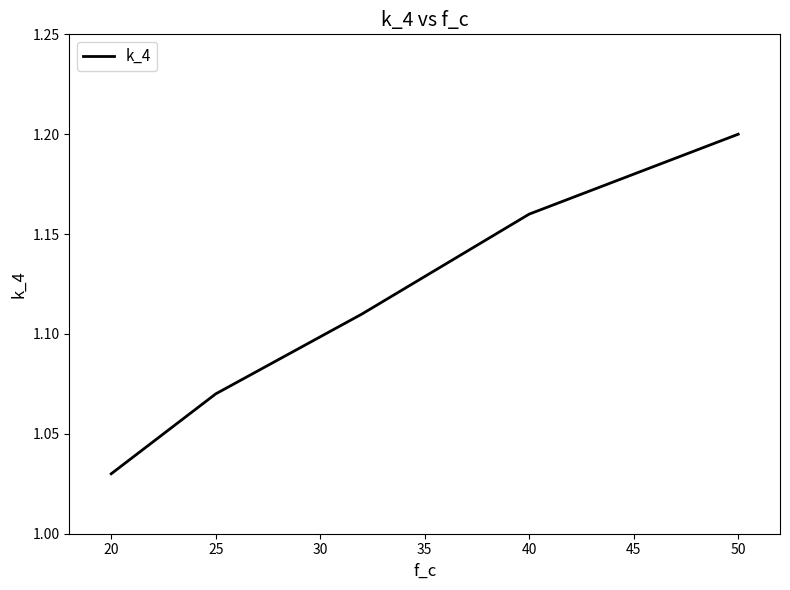

True or false: the data has more than 2 interior local peaks.

False